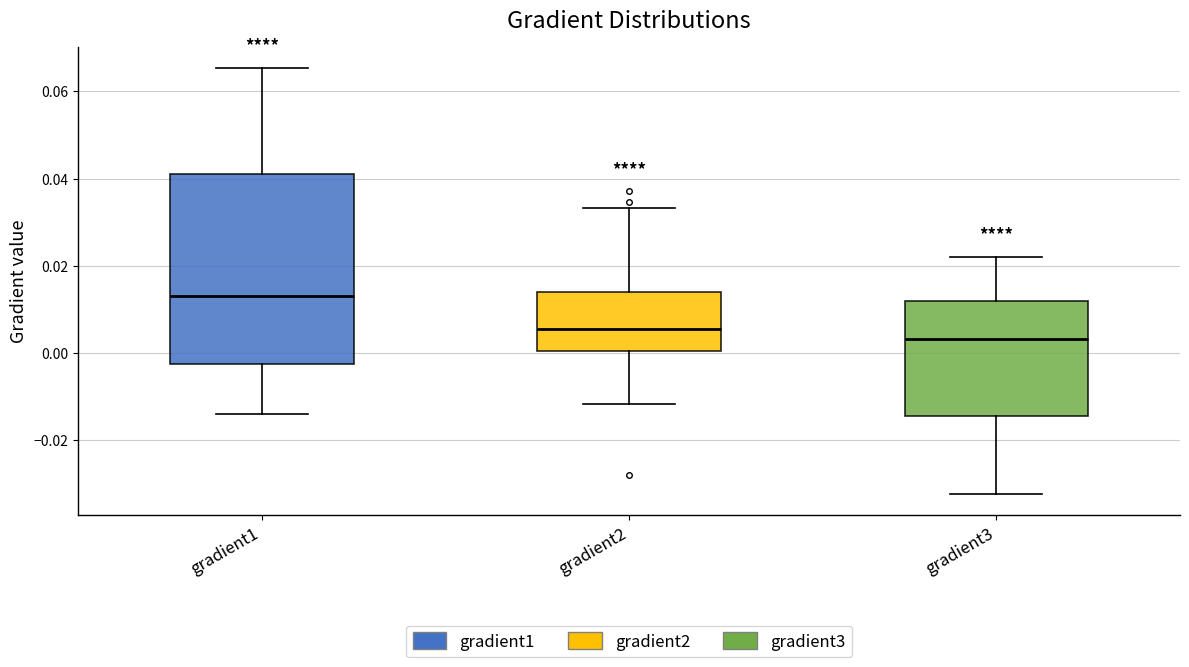

Which box is the tallest, from its lower edge to its upper edge?

gradient1